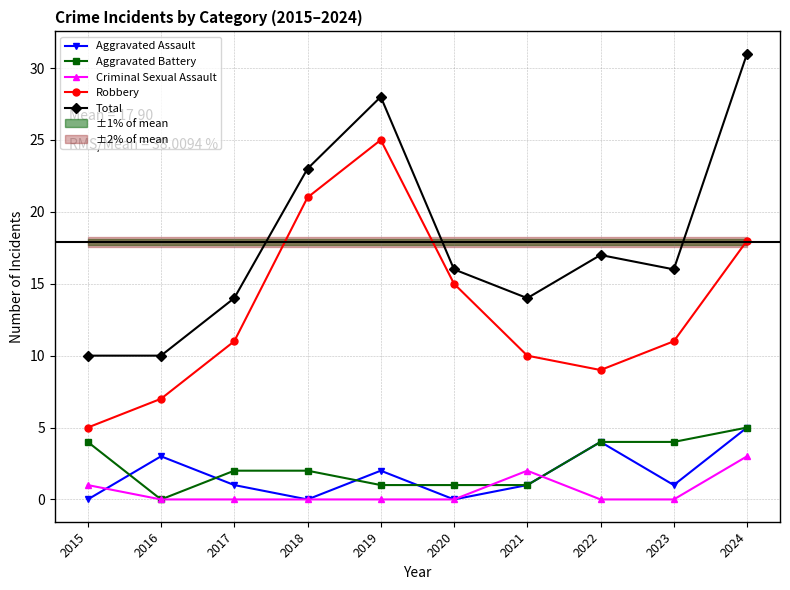

The Total series shows 14 at 2017. True or false?

True